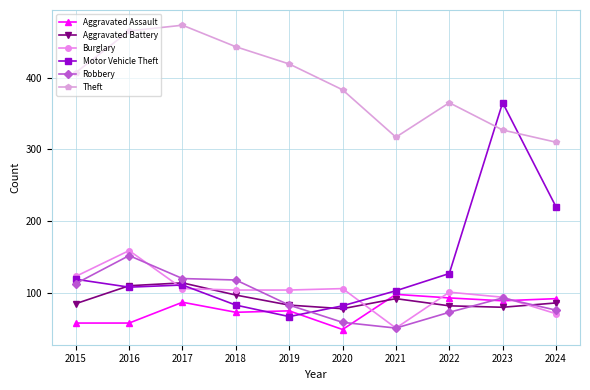

Where does the Motor Vehicle Theft series first go above 111?

2015